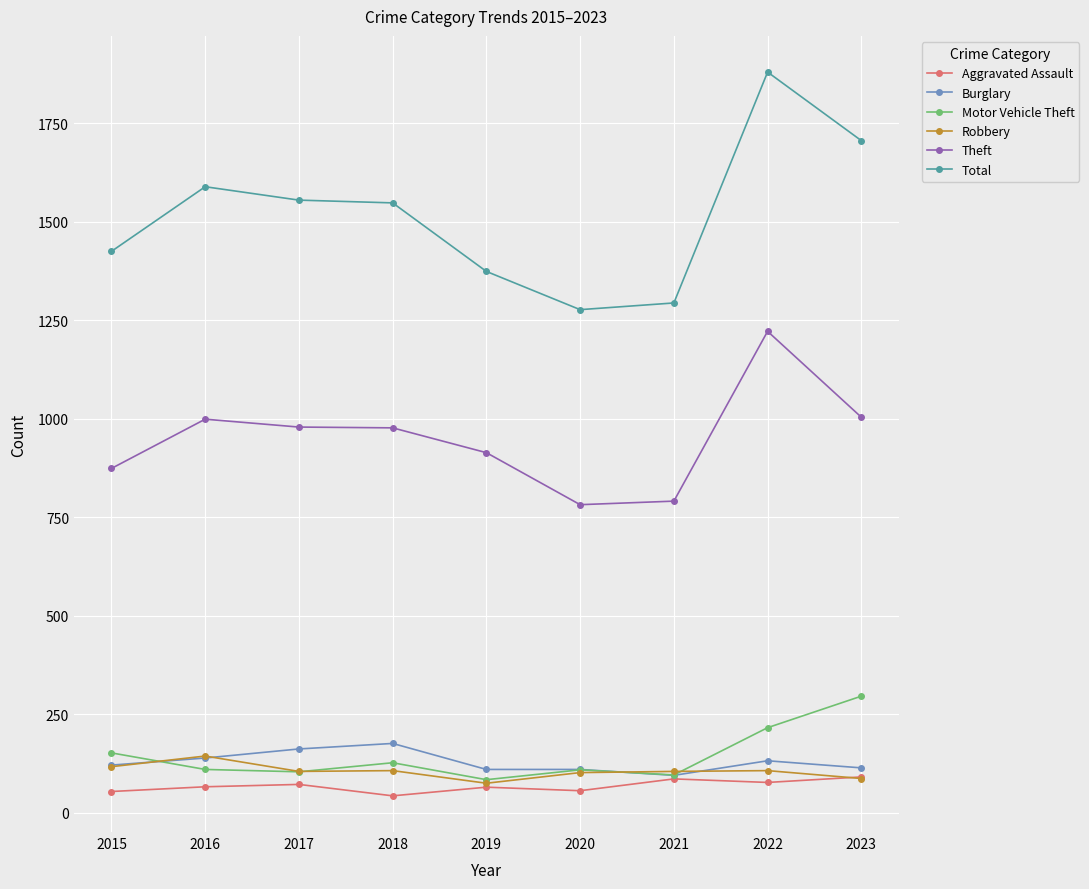

Is the value of Burglary at 2016 greater than the value of Total at 2022?

No